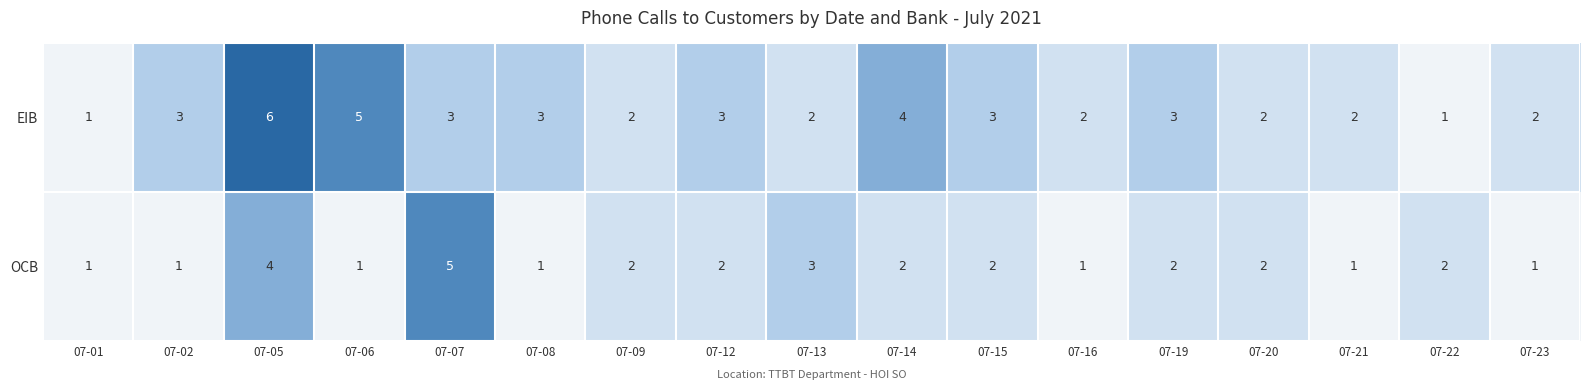

What is the difference between the second highest and second lowest values in the OCB series?

3